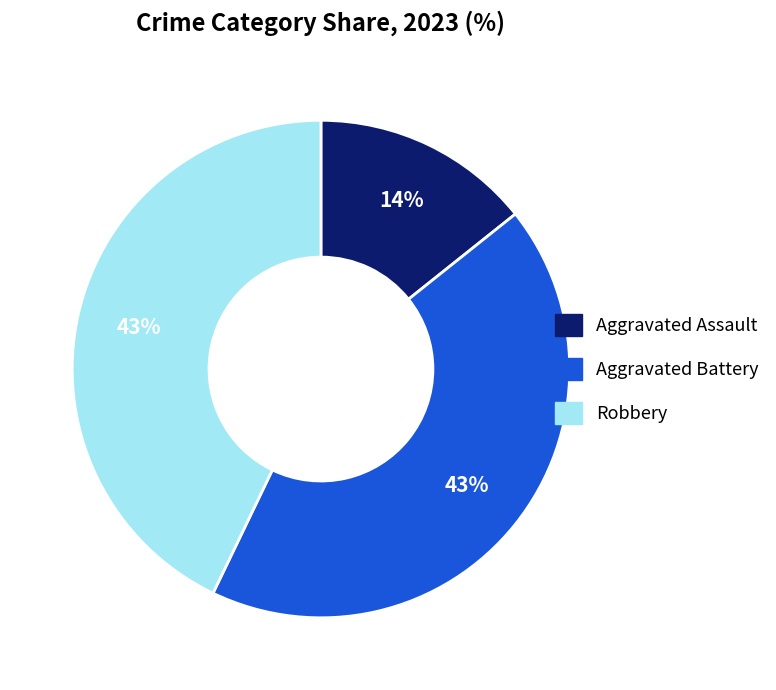

To the nearest percent, what is the difference between the largest and smallest slice percentages?

29%